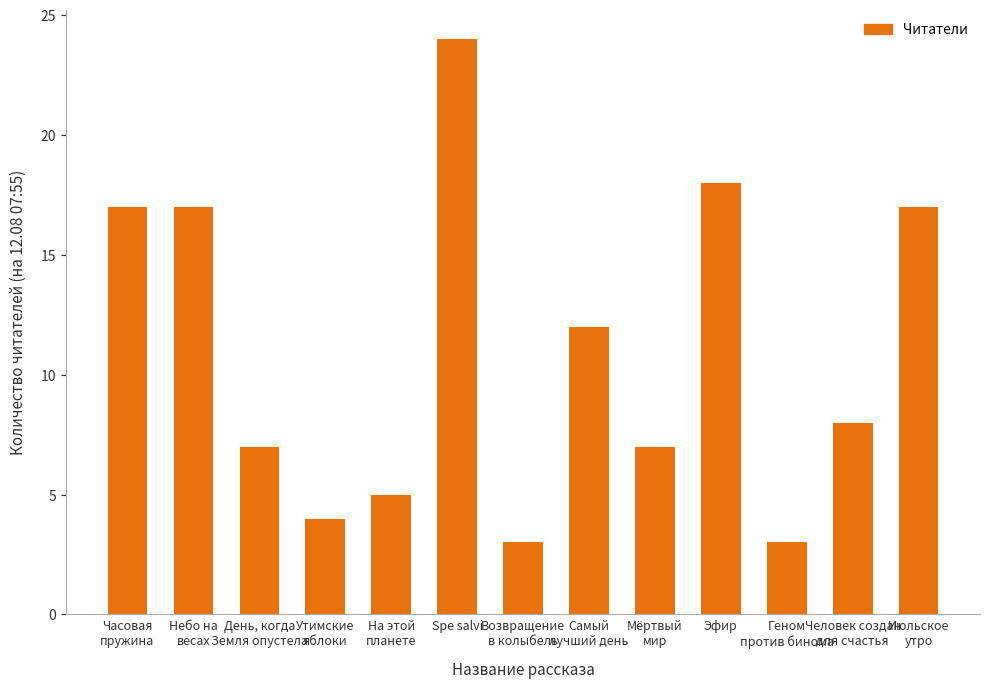

Does the chart contain stacked bars?

No